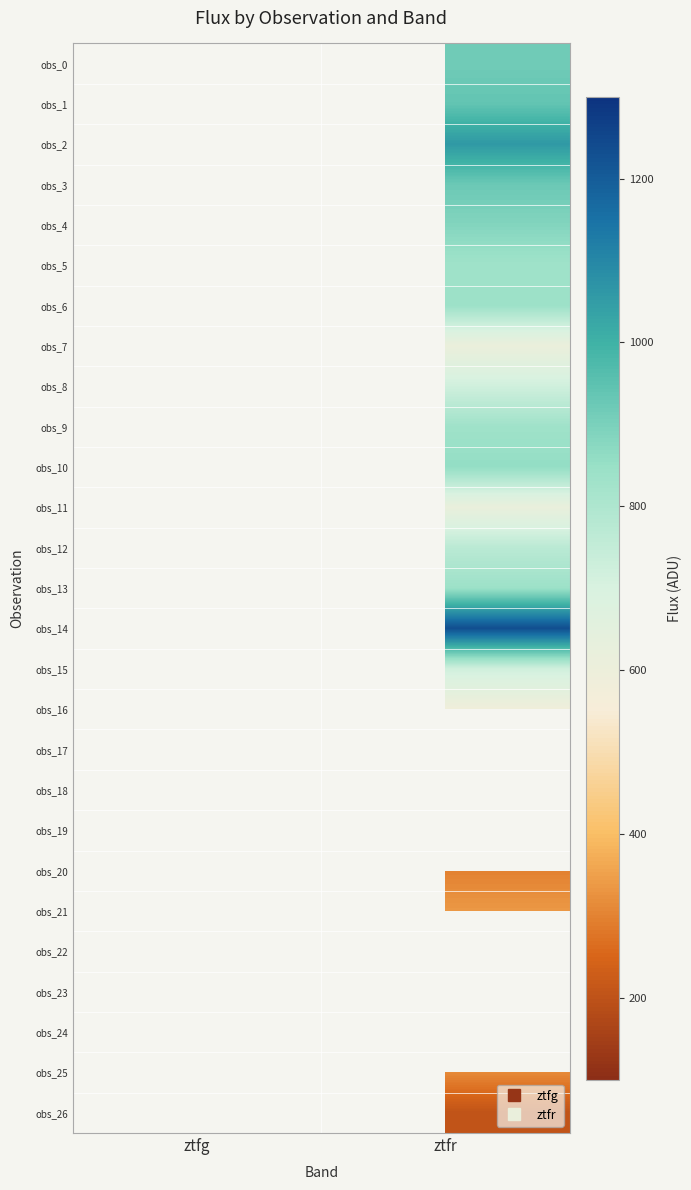

Which category has the highest value across all series?

ztfr